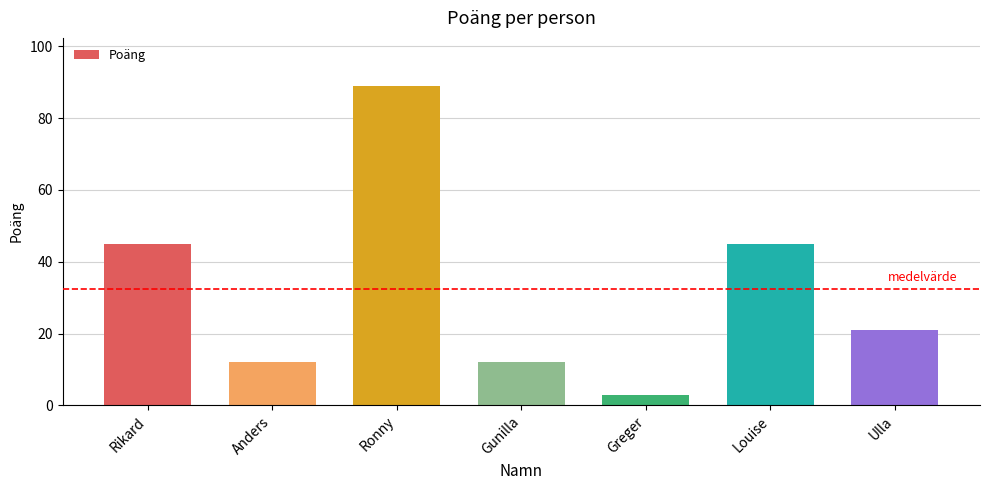

How many values are below 21?

3